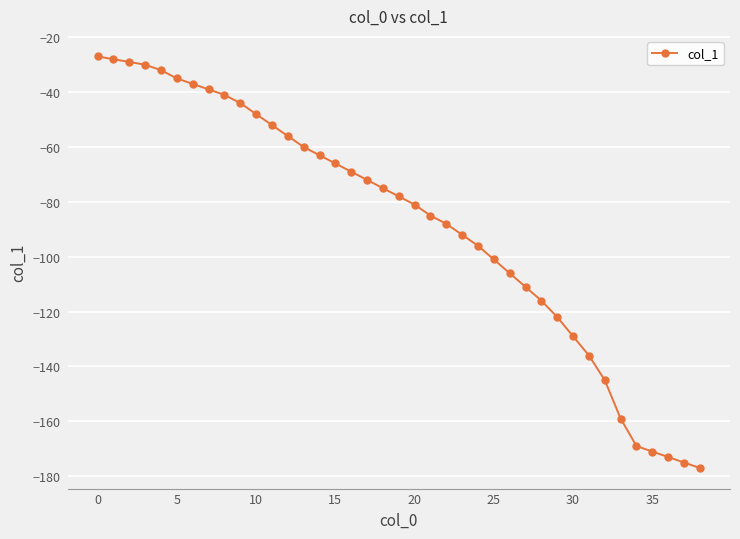

How many distinct data groups are displayed?

1